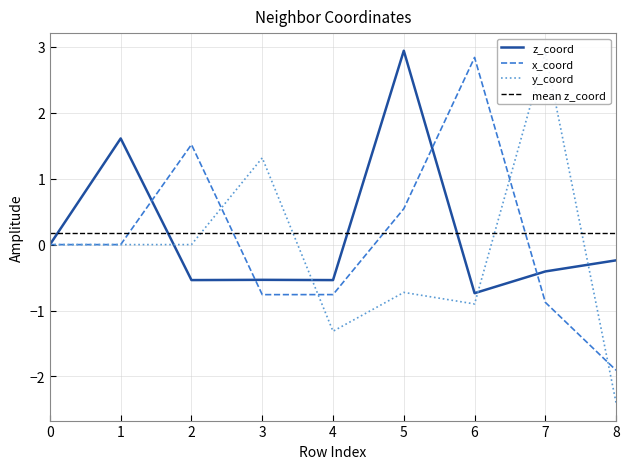

Which series has the largest range (max minus min)?

y_coord